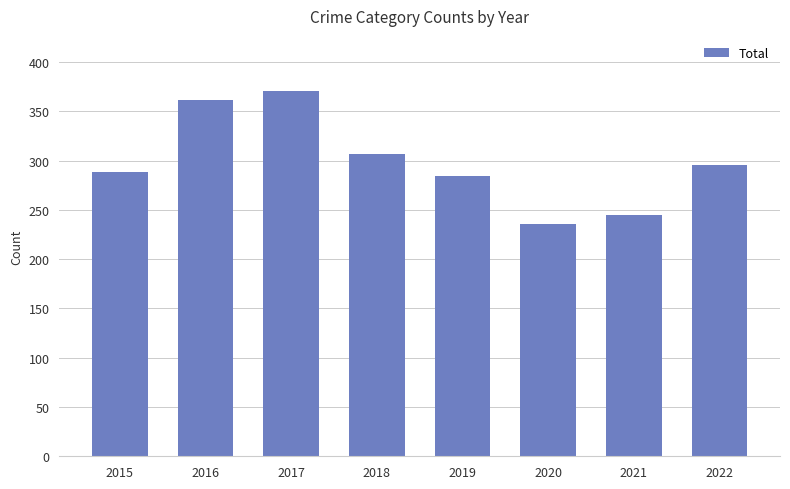

Are the bars horizontal?

No